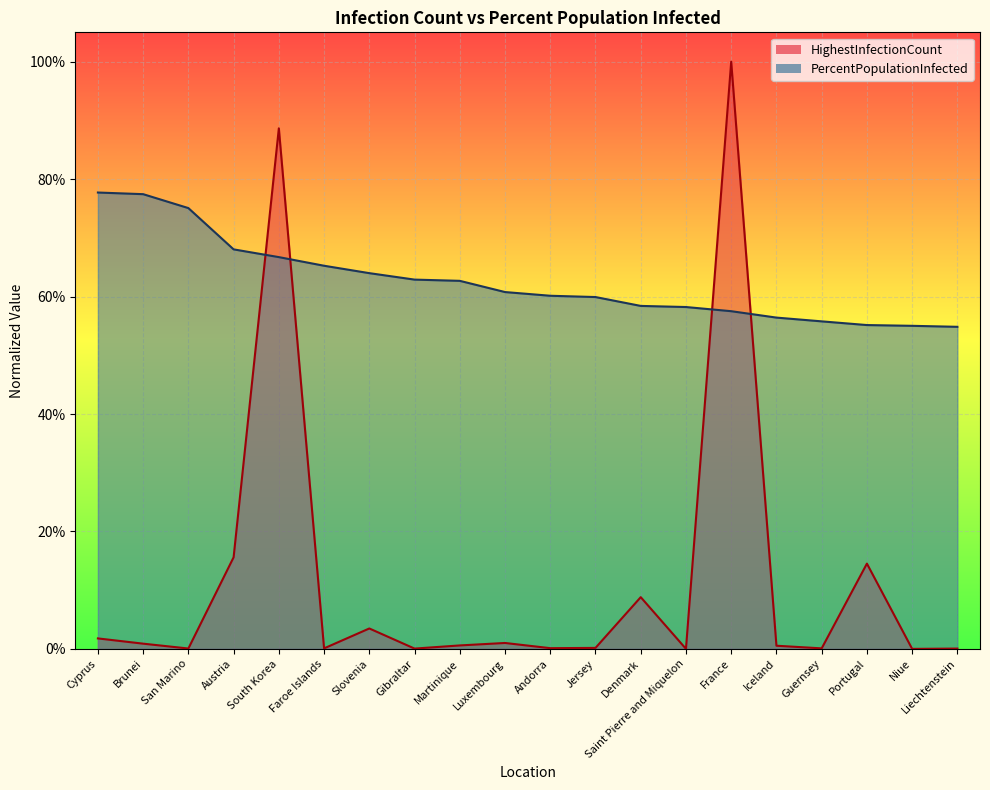

What is the sum of the PercentPopulationInfected values at France and Guernsey?

1.1